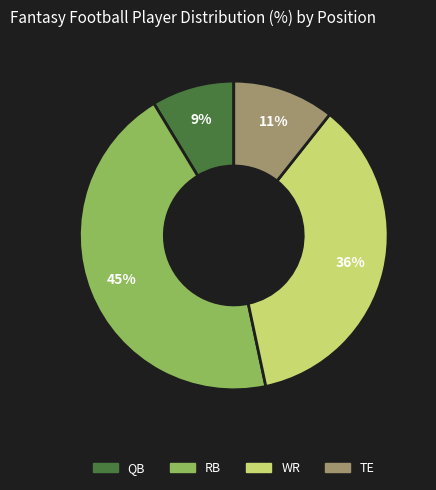

To the nearest percent, what is the average slice percentage?

25%